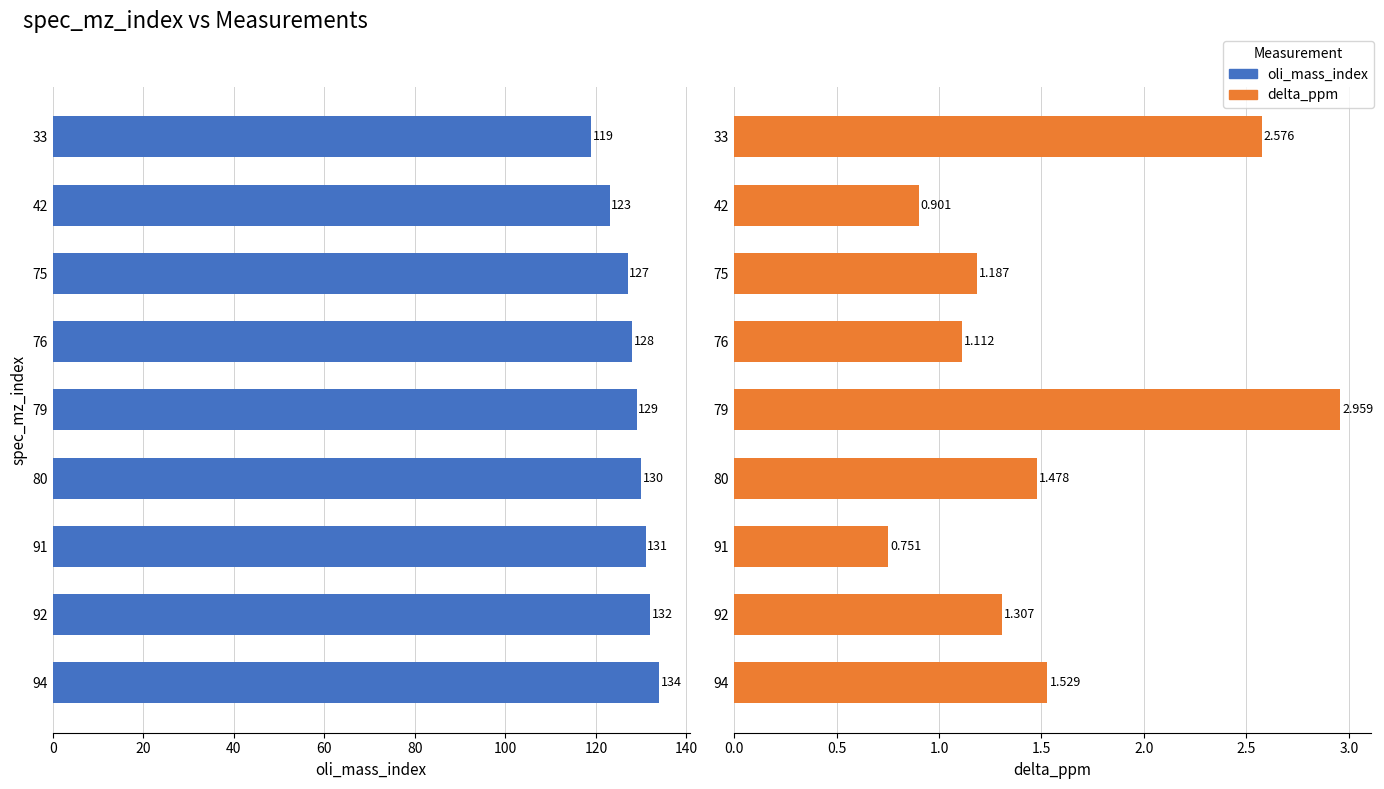

Which series has the largest total across all categories?

oli_mass_index